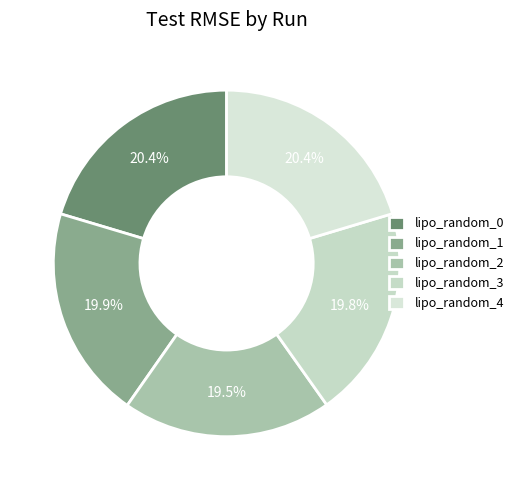

Does any single category account for the majority?

No